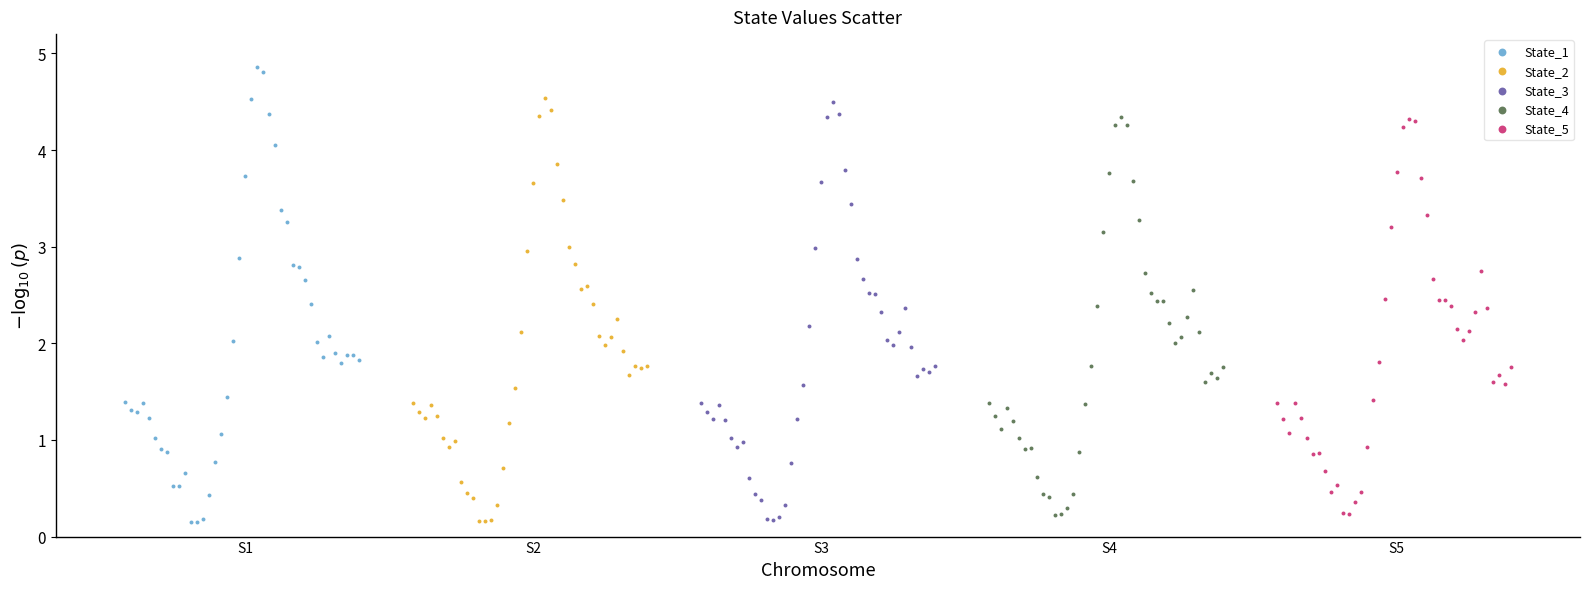

Which series contains the highest Y value?

State_1